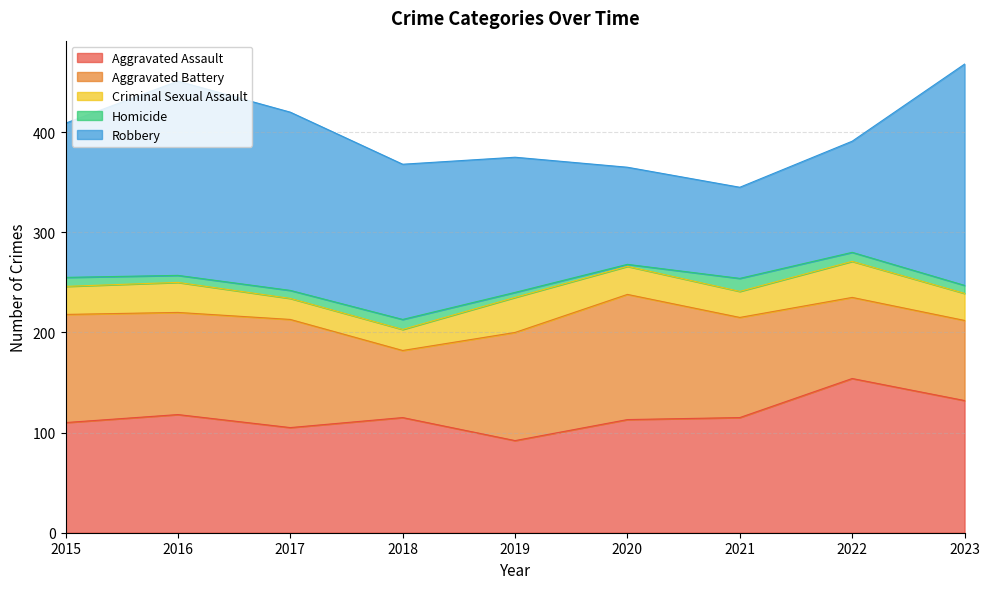

What is the smallest value displayed?

2